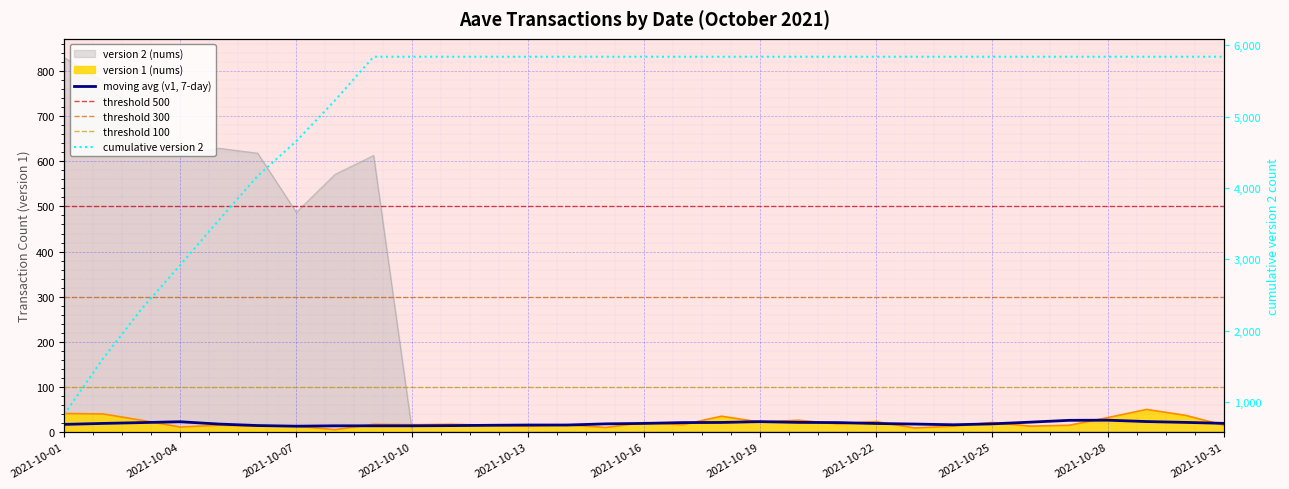

Is the value of version 1 (nums) at 2021-10-12 greater than the value of version 2 (nums) at 2021-10-02?

No